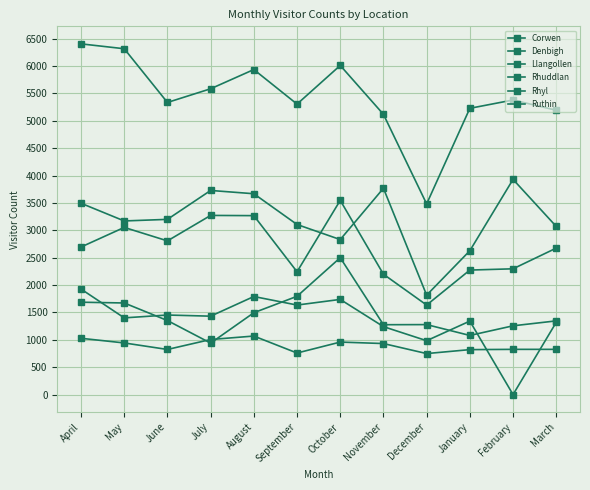

How many distinct data groups are displayed?

6